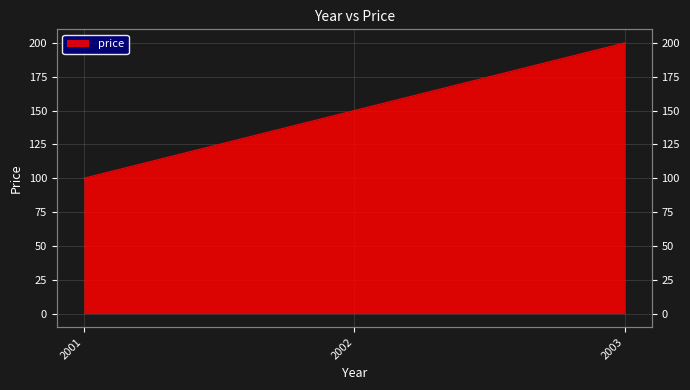

What is the greatest value displayed?

200